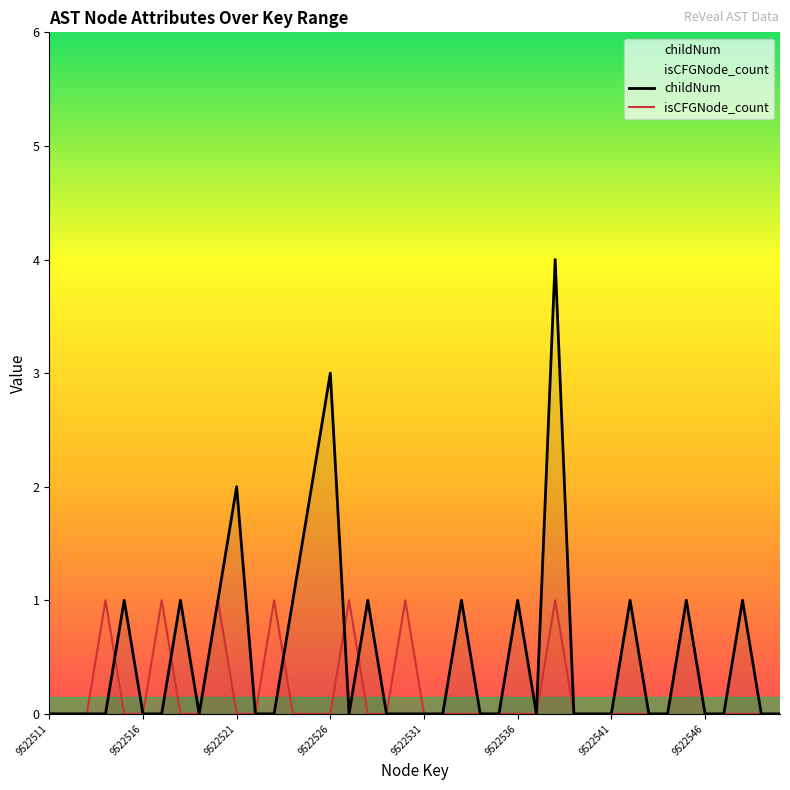

Which series has the largest total across all categories?

childNum